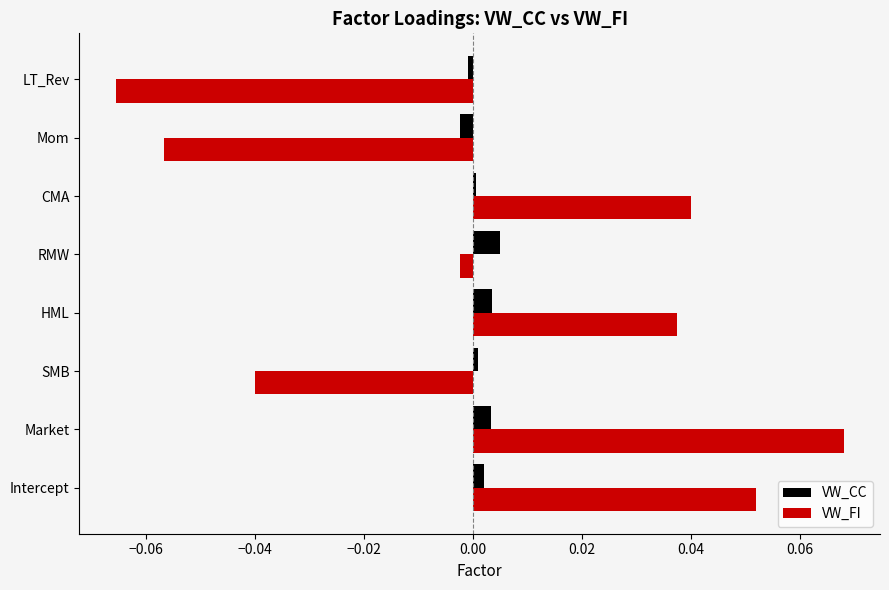

How many values in VW_FI are above zero?

4